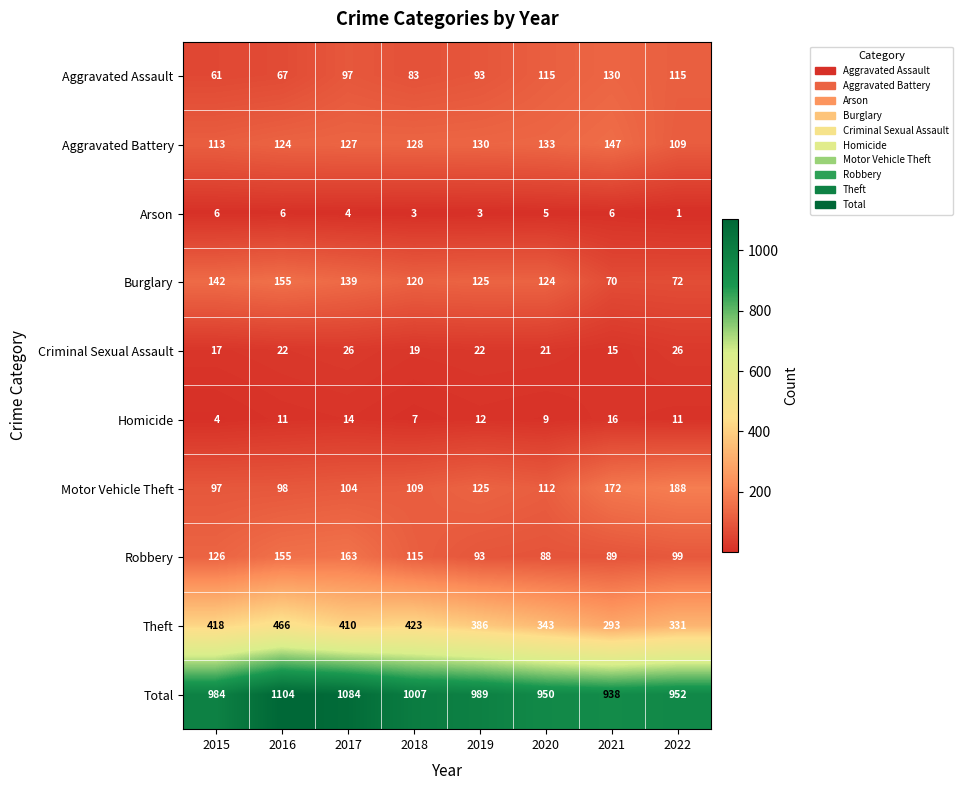

Rank the series at 2021 from lowest to highest value.

Arson, Criminal Sexual Assault, Homicide, Burglary, Robbery, Aggravated Assault, Aggravated Battery, Motor Vehicle Theft, Theft, Total